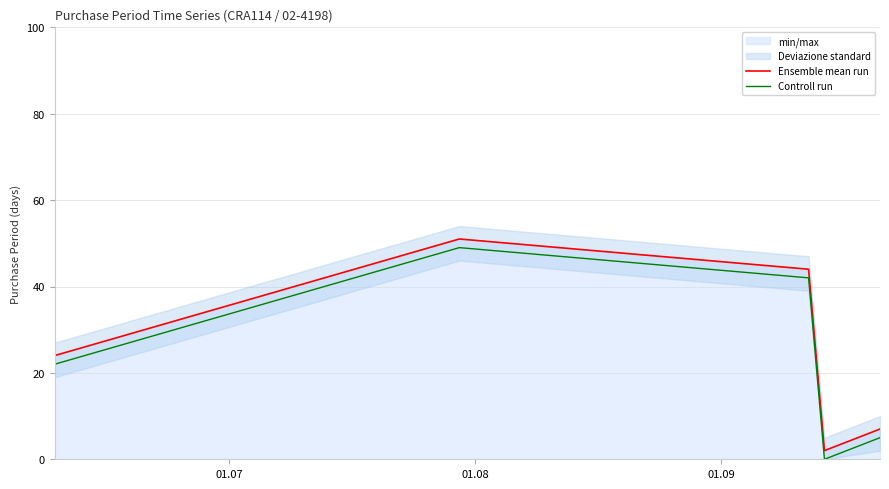

What is the highest value of the Ensemble mean run series?

51